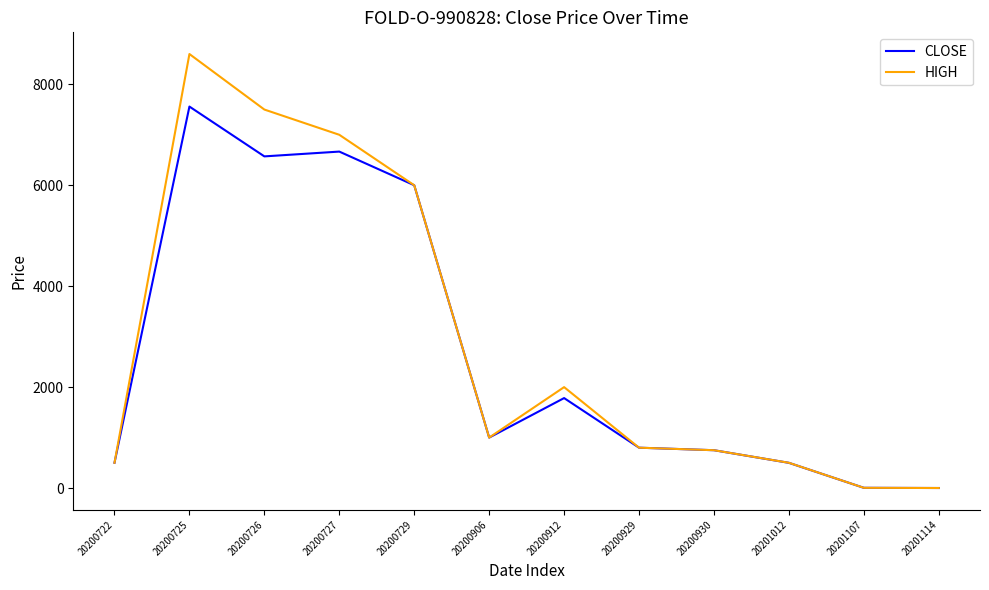

What is the highest value of the HIGH series?

8600